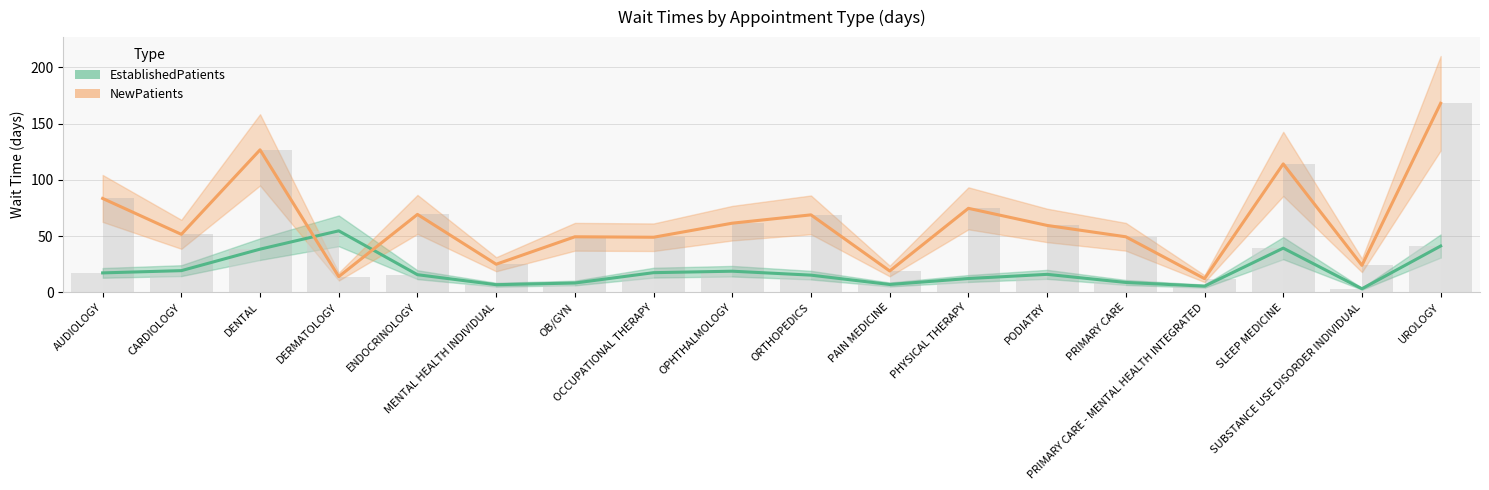

The EstablishedPatients series shows 7.6 at OPHTHALMOLOGY. True or false?

False